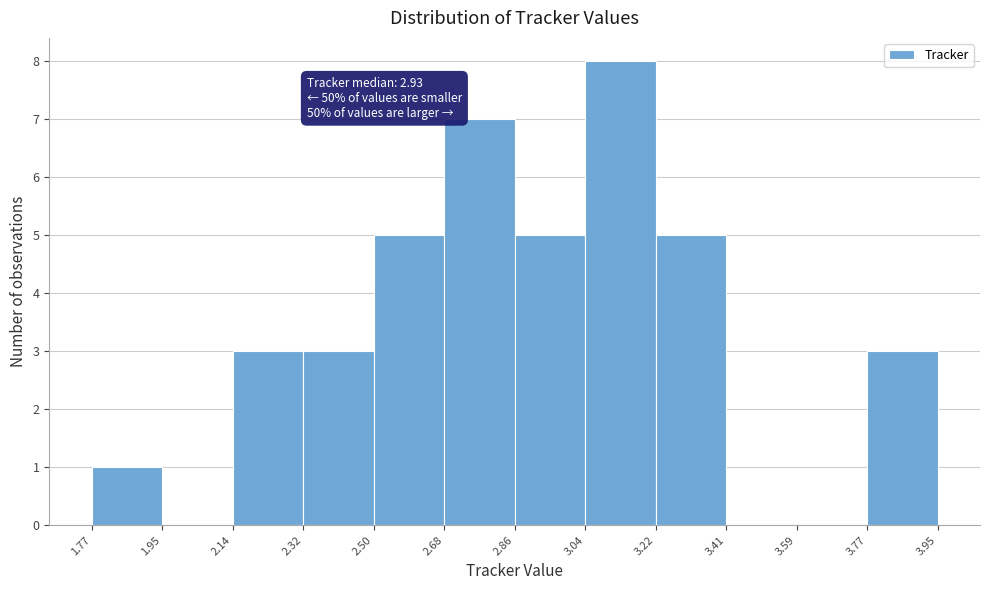

Over which range of the x-axis is the bar tallest?

3.04 to 3.22